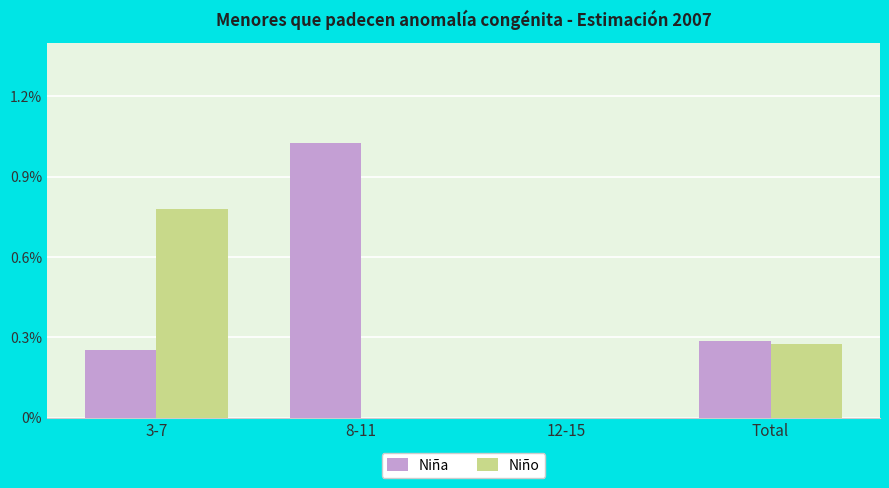

Rank the series by their average value, from highest to lowest.

Niña, Niño